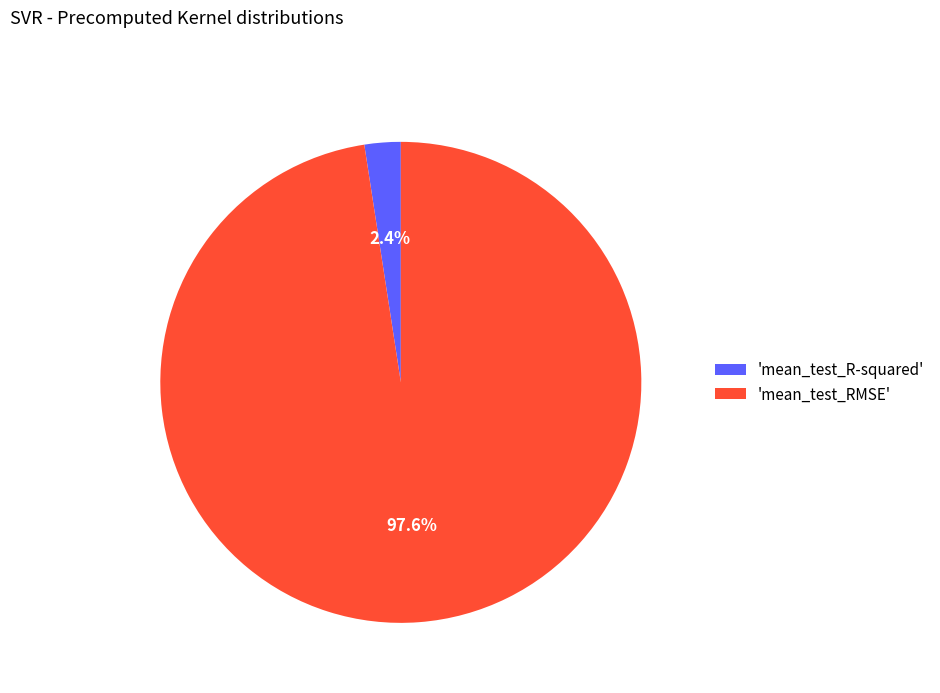

Rank the categories by value from highest to lowest.

'mean_test_RMSE', 'mean_test_R-squared'